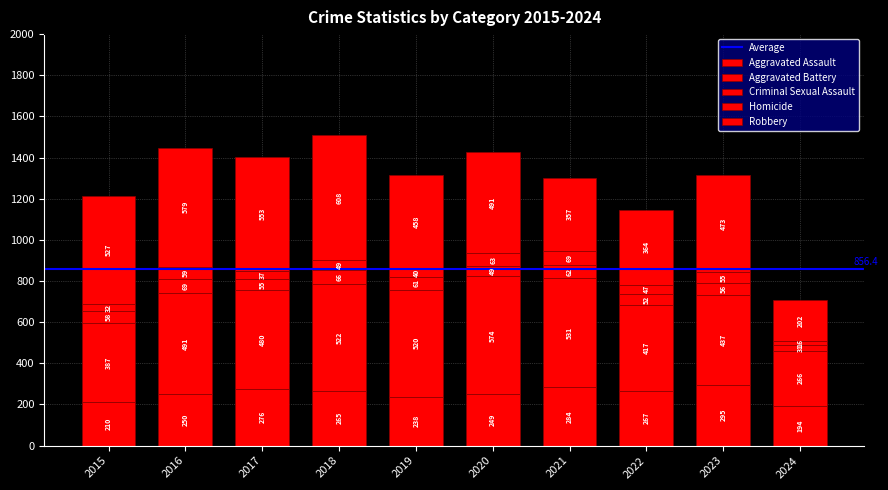

How many series are shown in this chart?

5